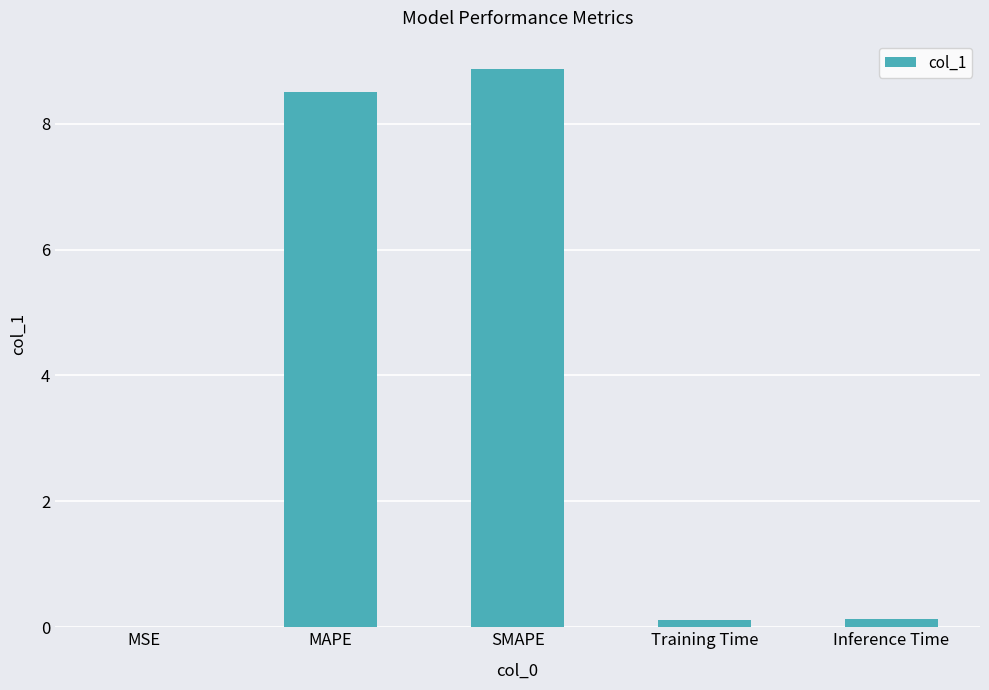

Are the bars grouped side by side (vs. stacked)?

No